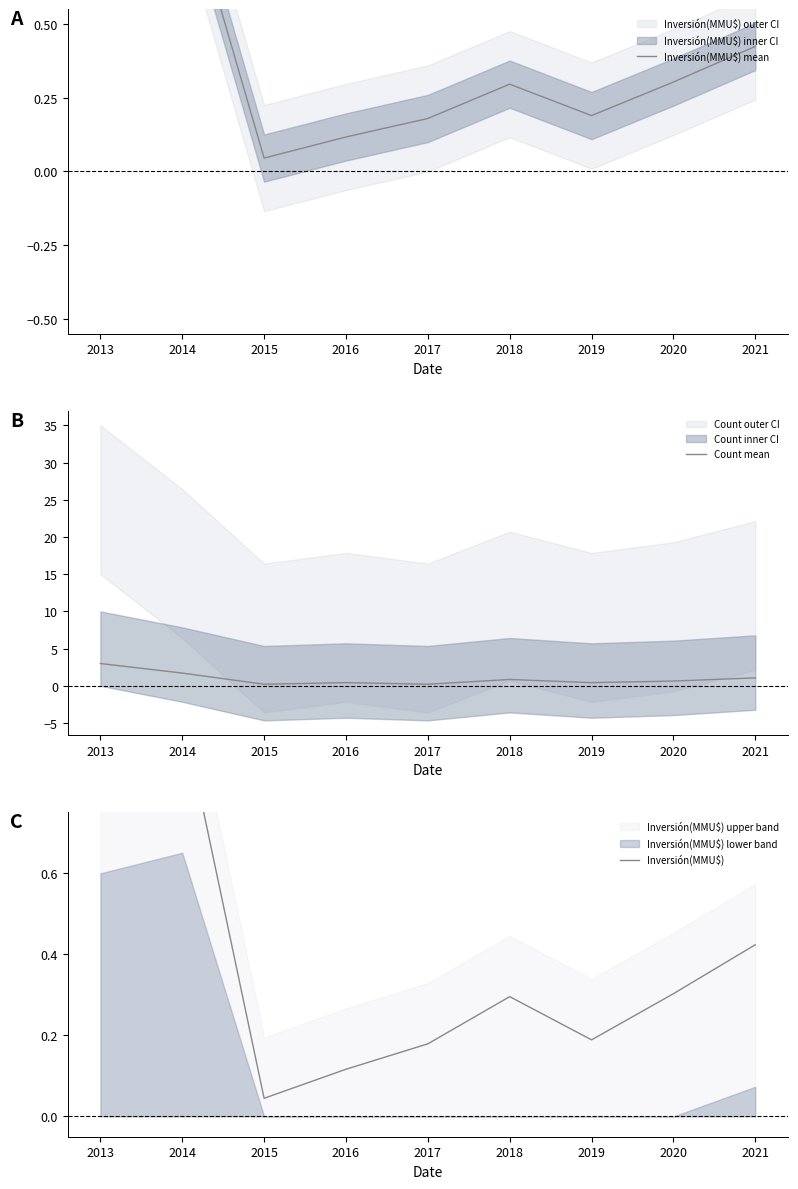

At how many categories does at least one series exceed 0?

9